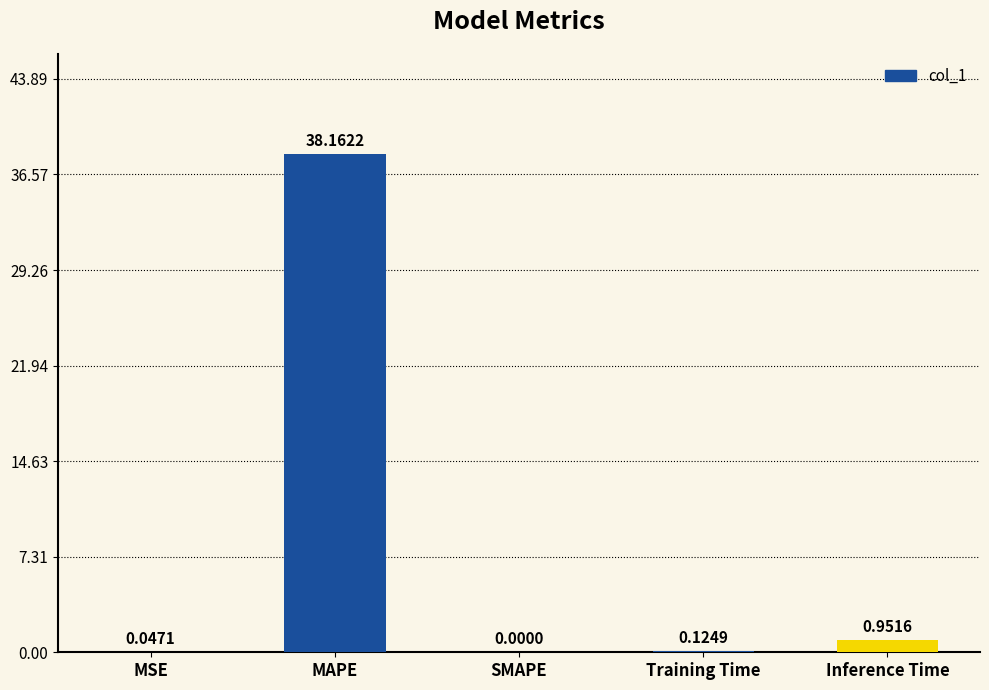

What is the change in value from Training Time to Inference Time?

+0.8